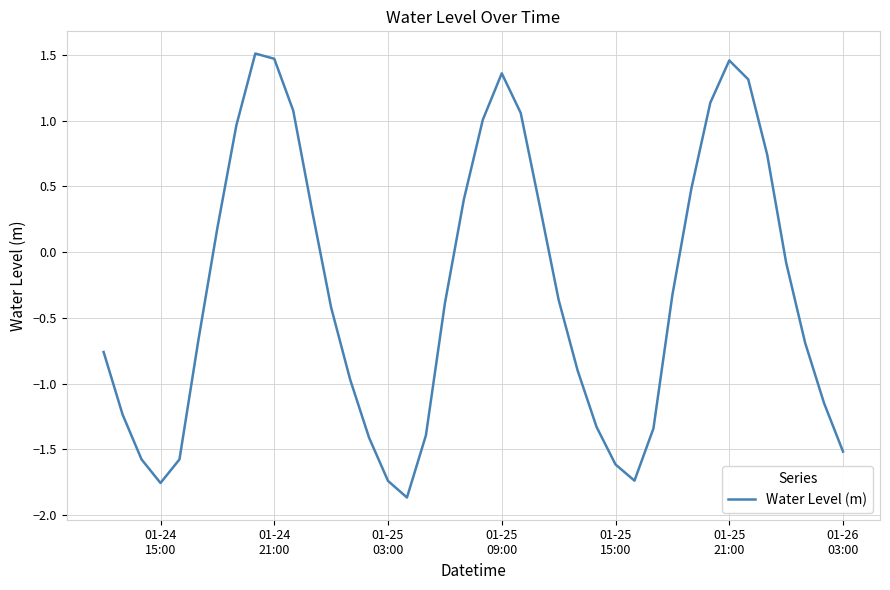

What is the smallest value displayed?

-1.9